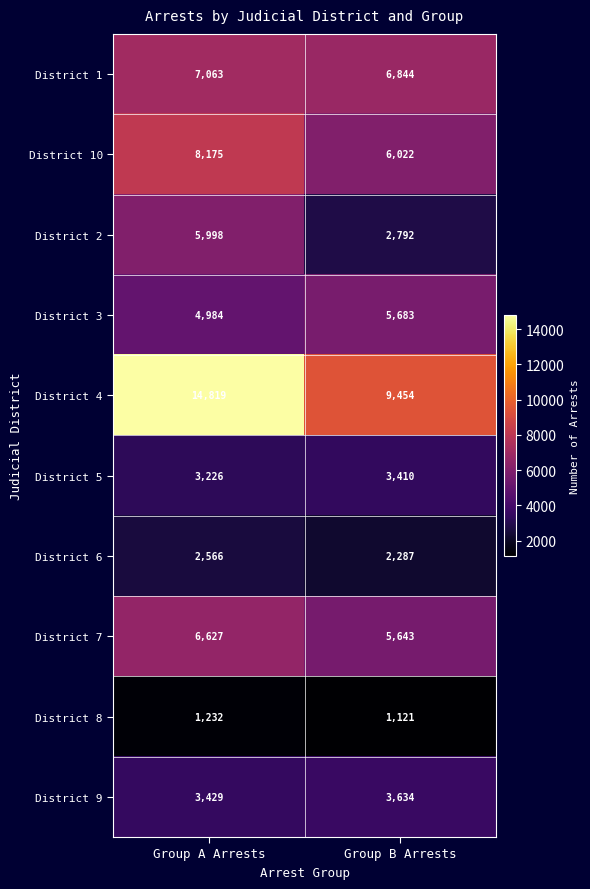

How many categories are shown in the chart?

2